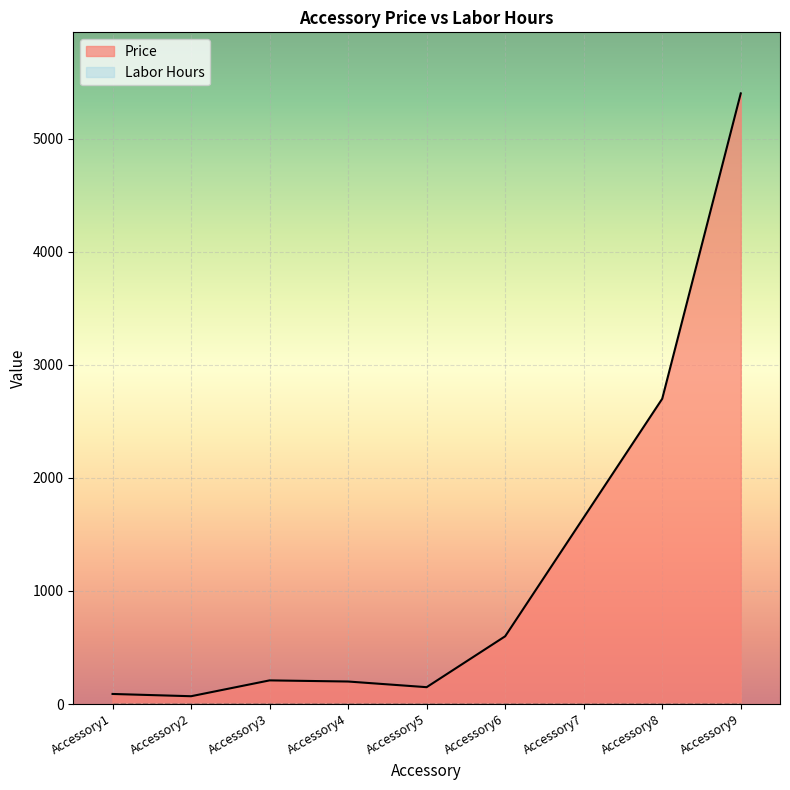

How many points are higher than both their immediate neighbors (excluding endpoints)?

1